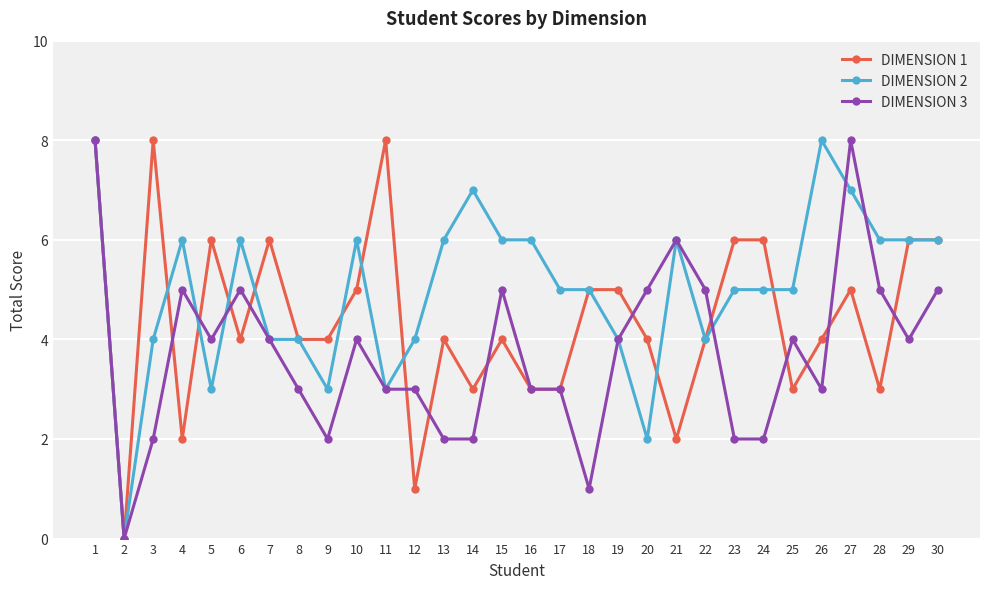

What is the maximum value shown in the chart?

8